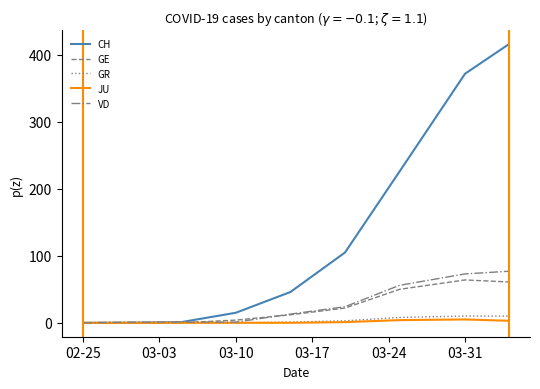

Which series has the widest spread of values?

CH